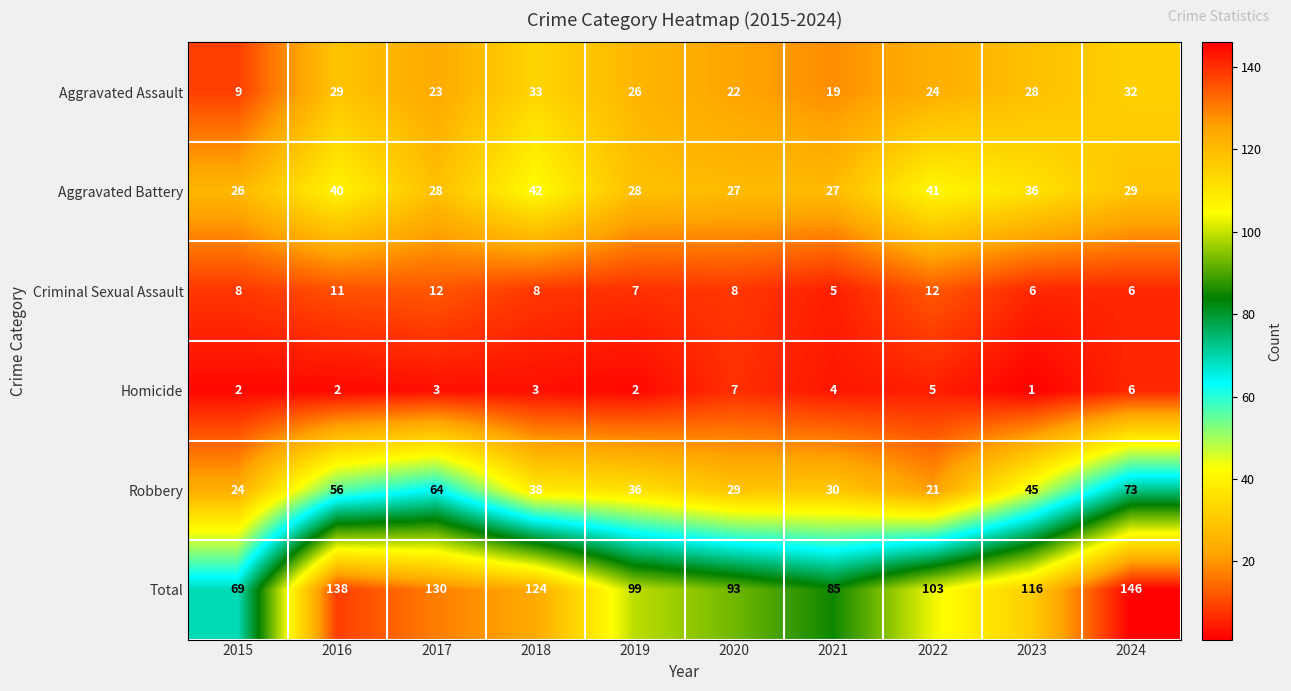

How many data points does each series have?

10